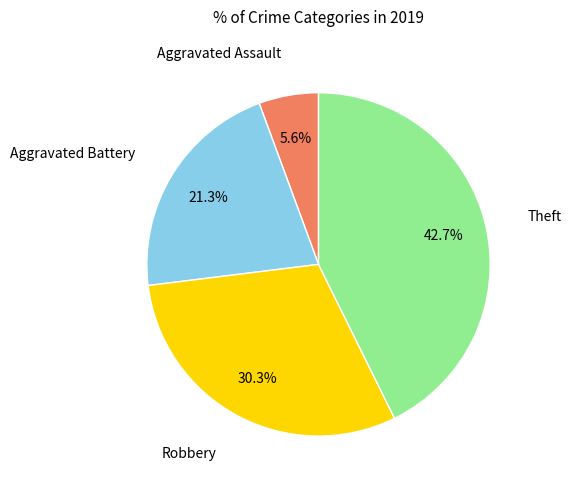

Does any single category account for the majority?

No